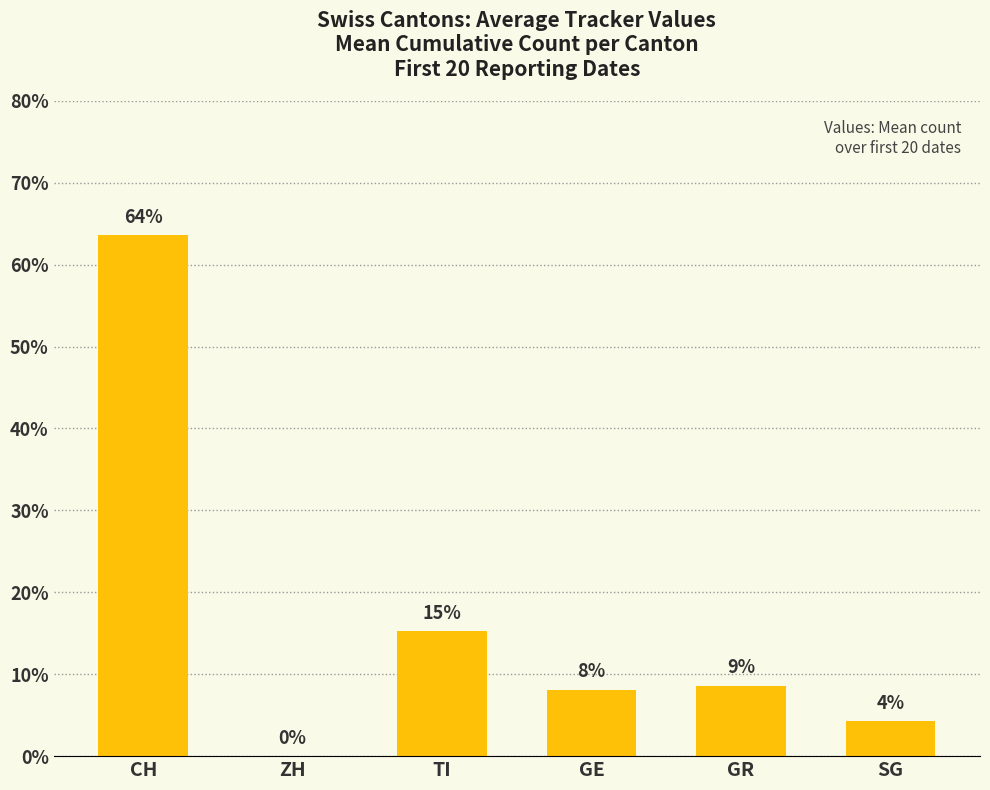

Are the bars horizontal?

No